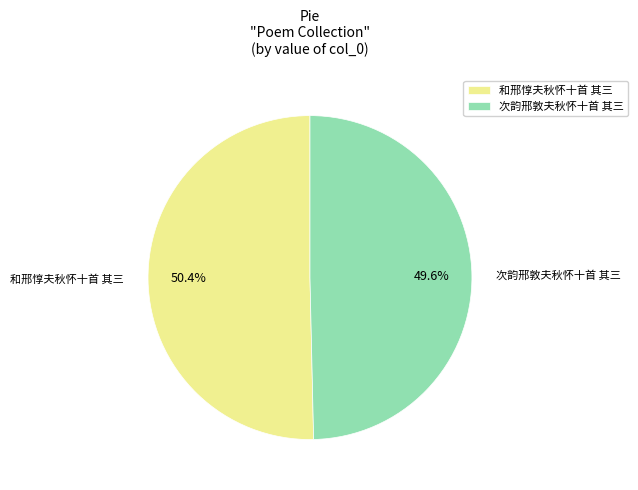

To the nearest percent, what is the difference between the largest and smallest slice percentages?

1%